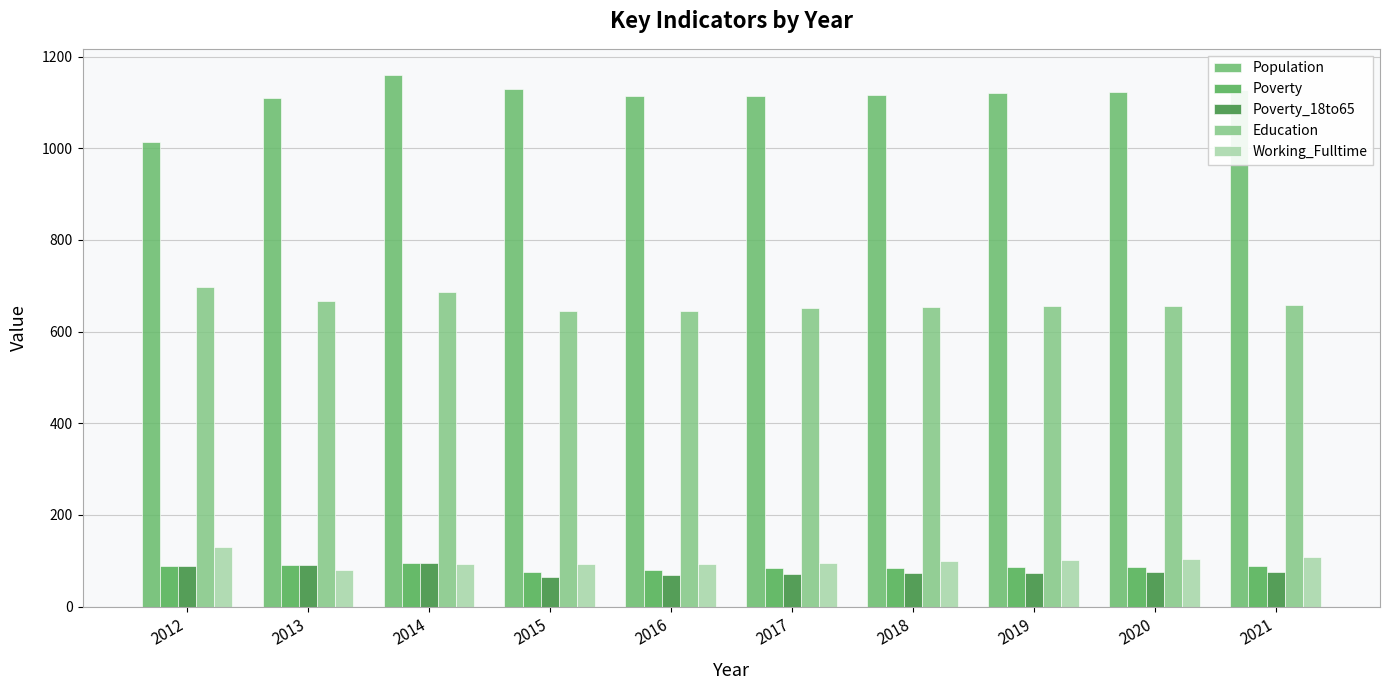

What is the value of the Education bar at the 7th from the left?

653